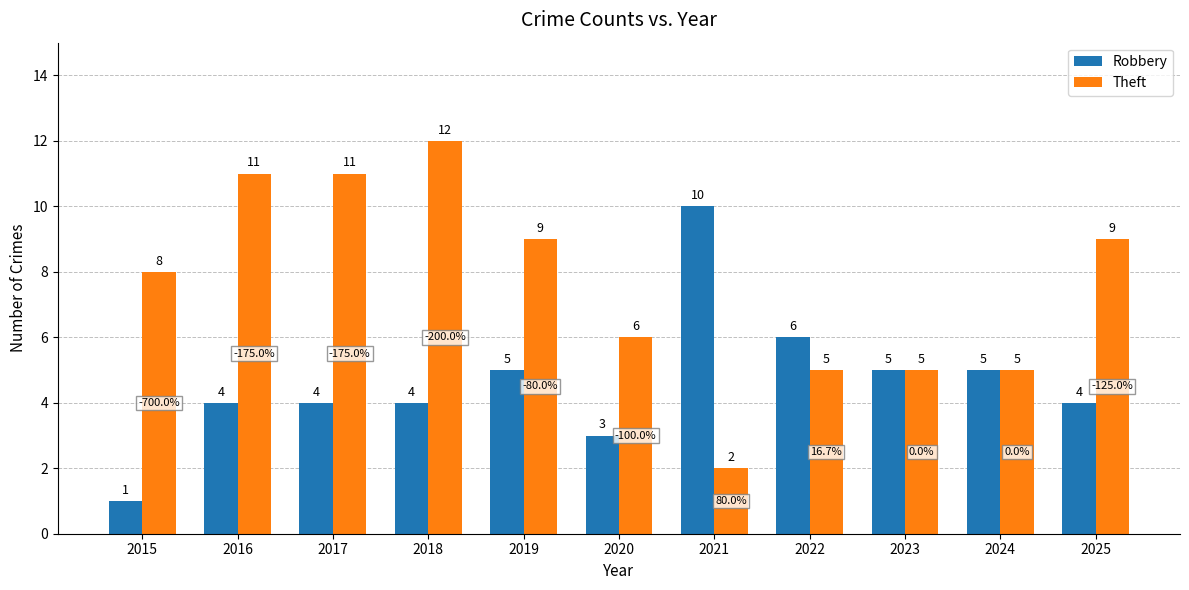

List the series in order of their peak value, lowest first.

Robbery, Theft